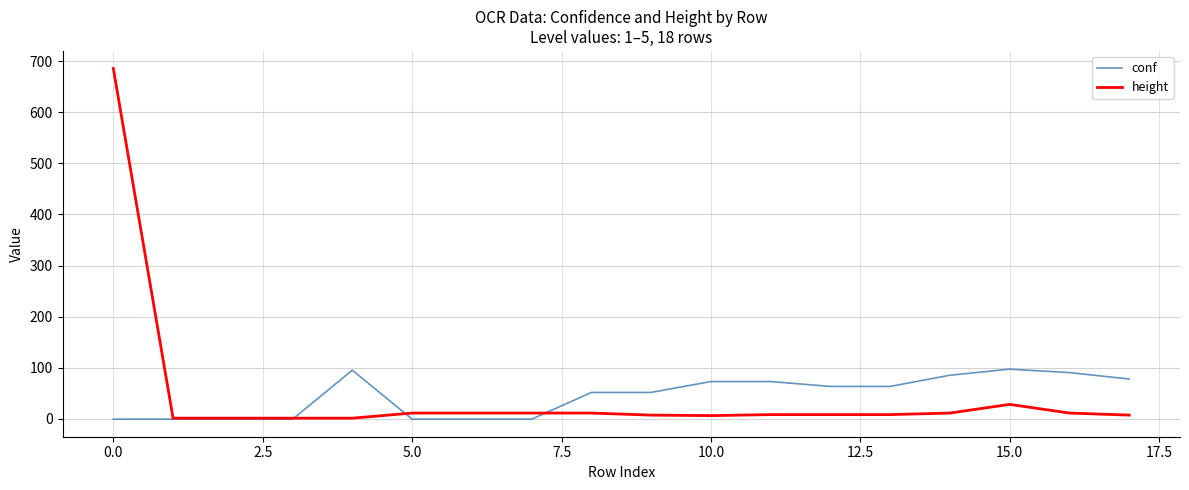

What is the maximum value for height?

686.0